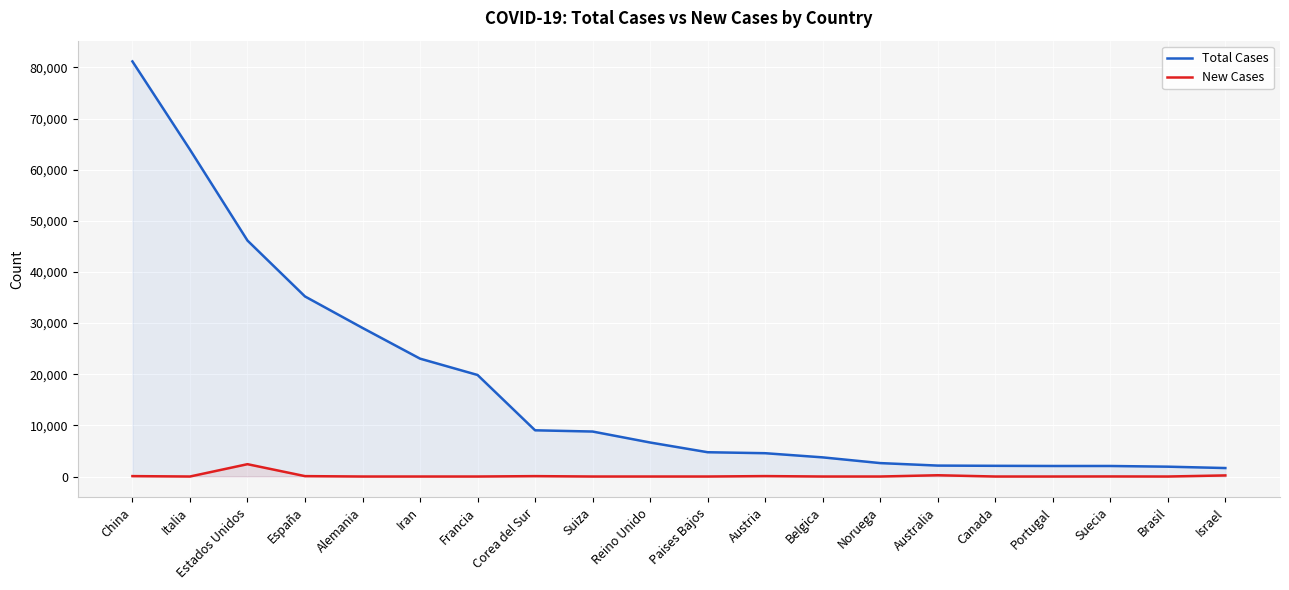

What is the average value of the Total Cases series?

17525